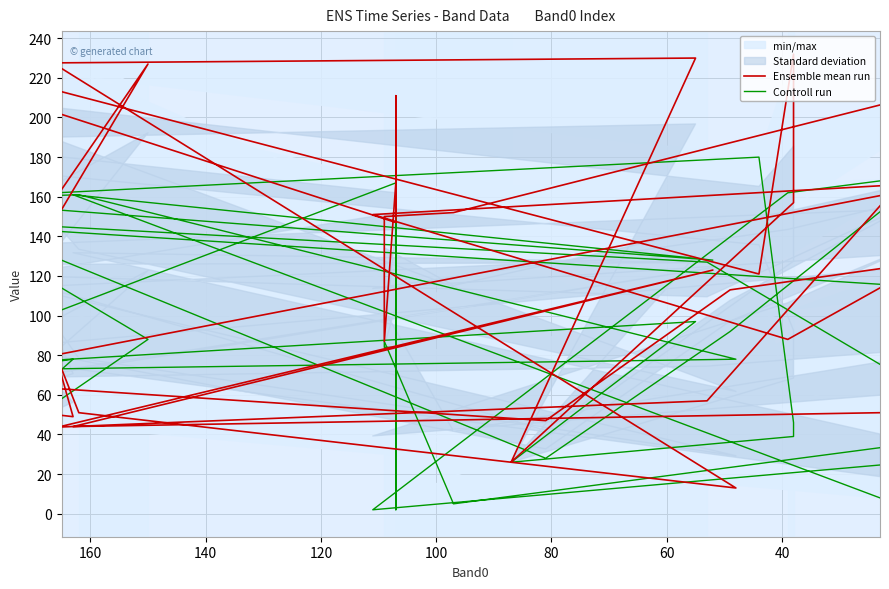

Is this an area chart (filled region under the line)?

No